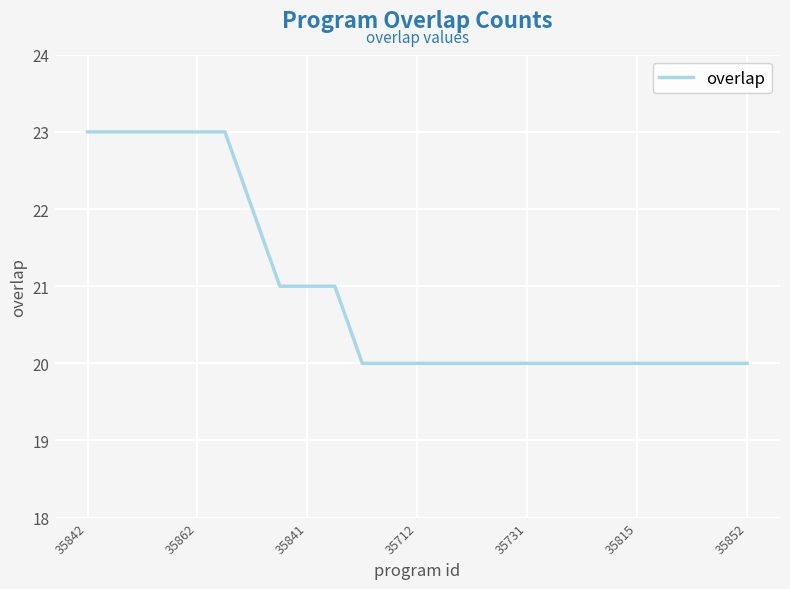

What is the difference between the maximum and second lowest values?

3